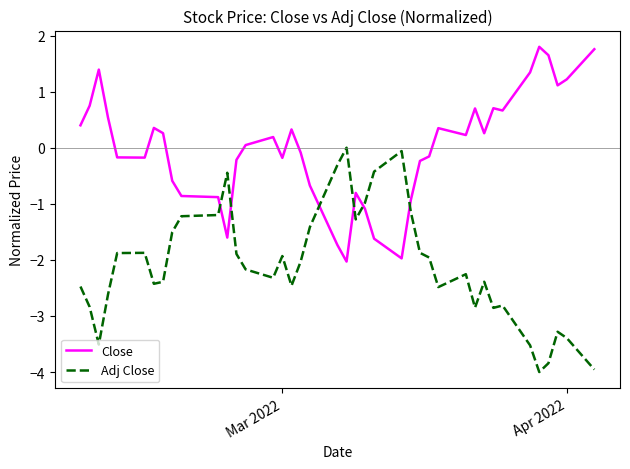

What is the minimum value for Close?

-2.0